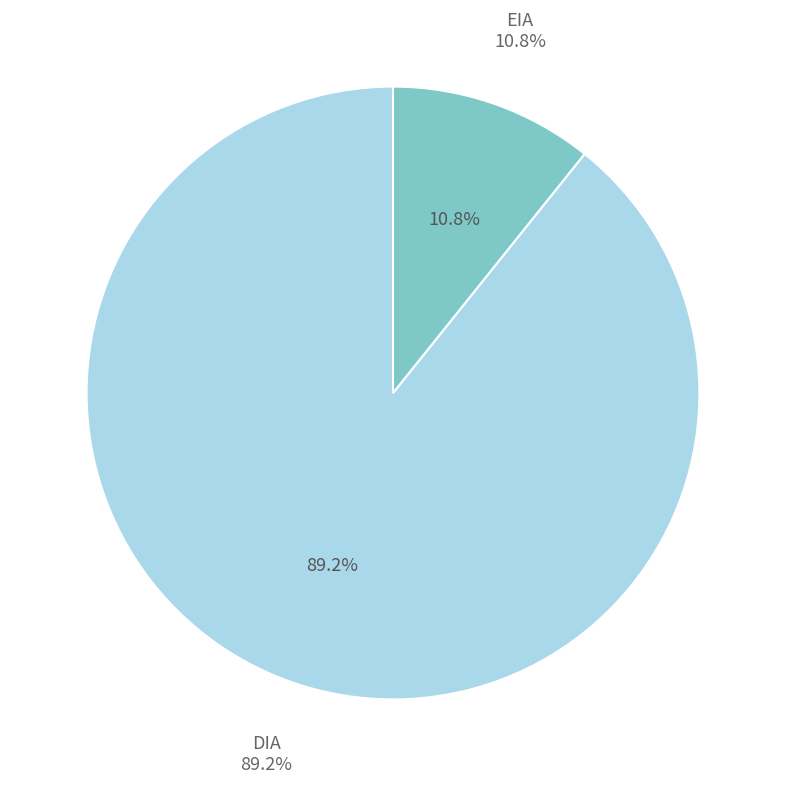

To the nearest percent, what portion does DIA represent?

89%